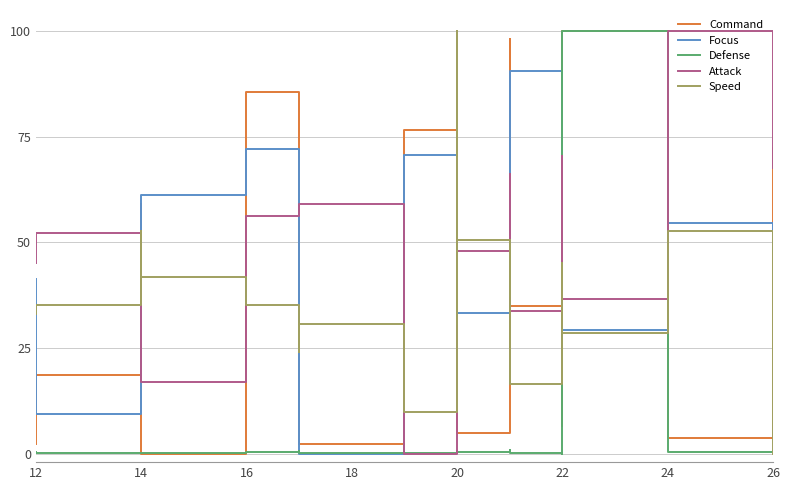

How many values in the Command series are below 68?

11